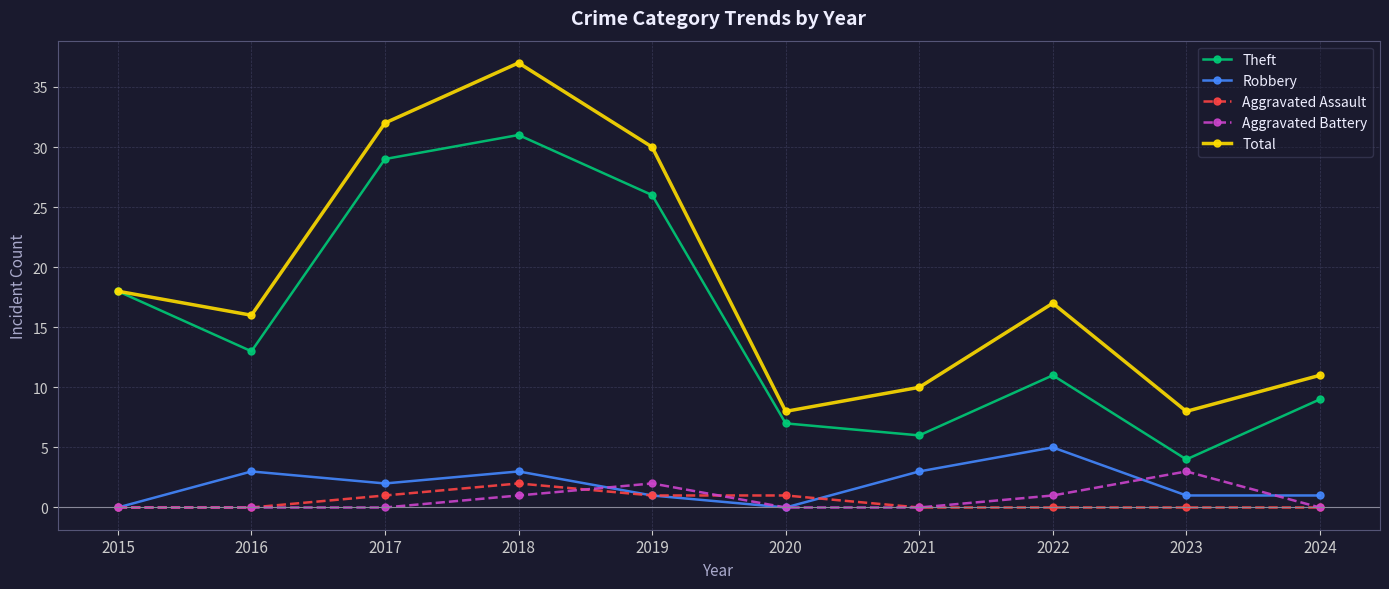

Reading left to right, list all the values displayed in this chart.

Theft: 18	13	29	31	26	7	6	11	4	9
Robbery: 0	3	2	3	1	0	3	5	1	1
Aggravated Assault: 0	0	1	2	1	1	0	0	0	0
Aggravated Battery: 0	0	0	1	2	0	0	1	3	0
Total: 18	16	32	37	30	8	10	17	8	11